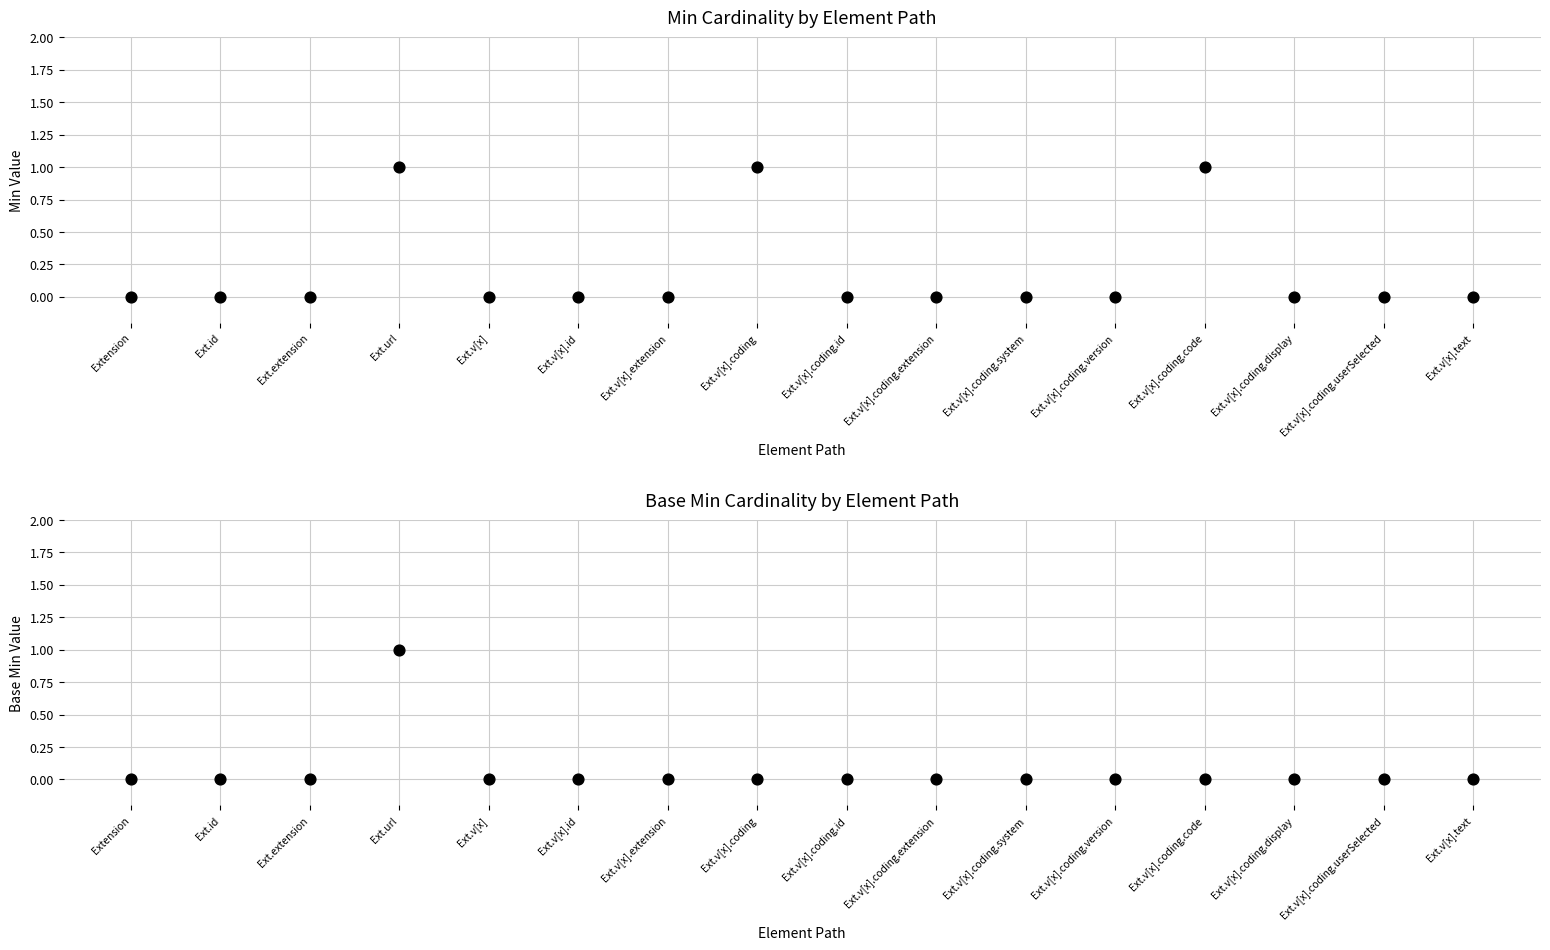

Is the value of Min at Ext.extension greater than the value of Base Min at Ext.v[x].id?

No